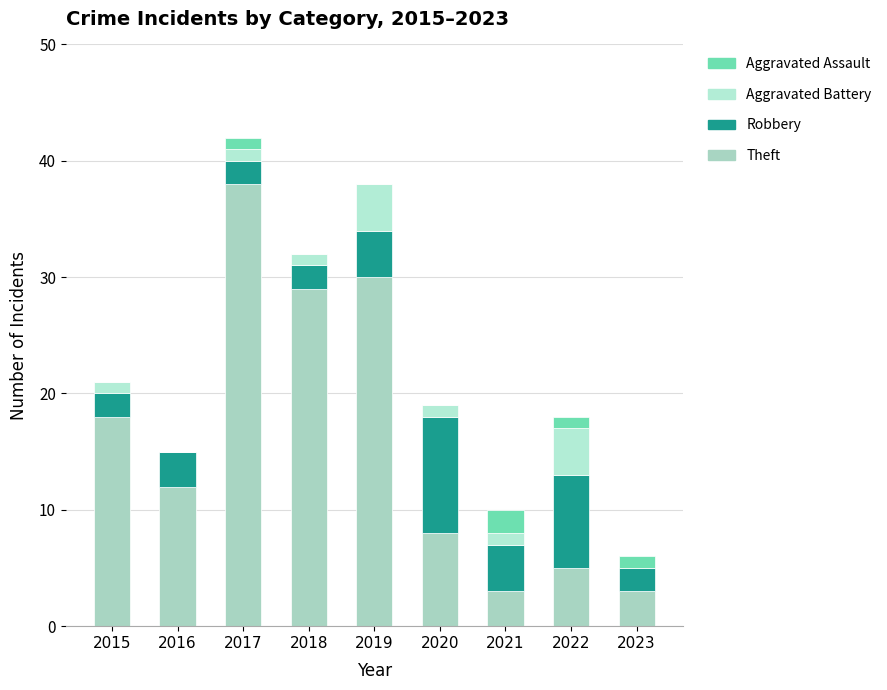

What value does the Aggravated Battery series have at 2020?

1